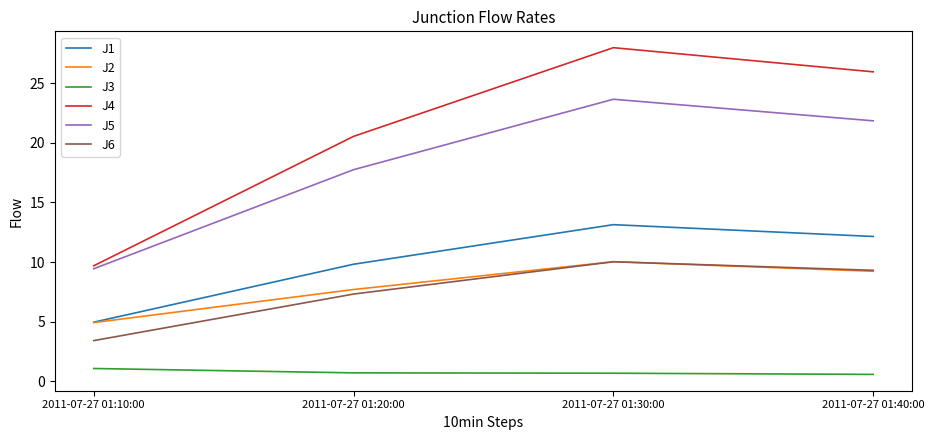

What is the difference between the highest and lowest values at 2011-07-27 01:20:00?

19.8